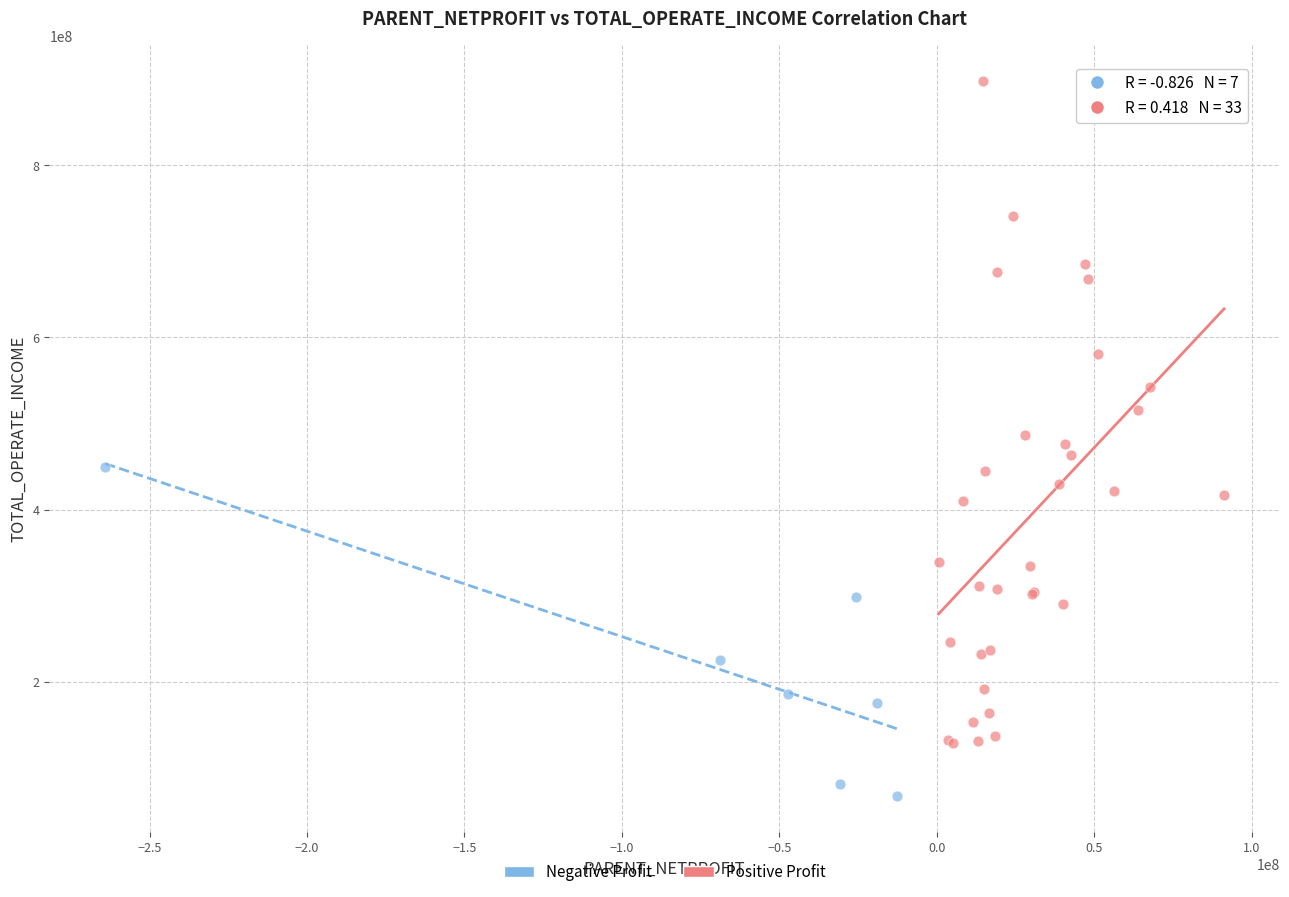

Which series has the widest spread of Y values?

Positive Profit